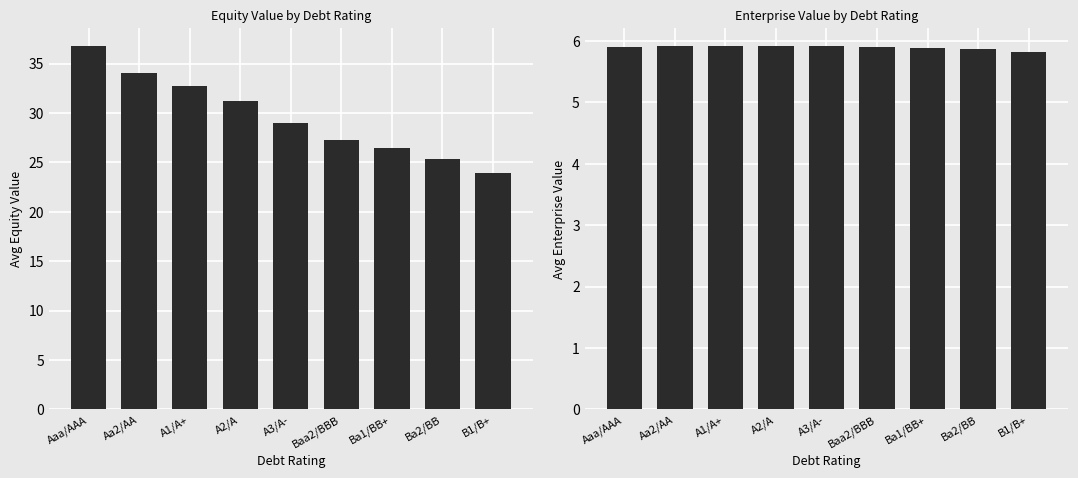

At which label does enterprise_value reach its peak?

A3/A-